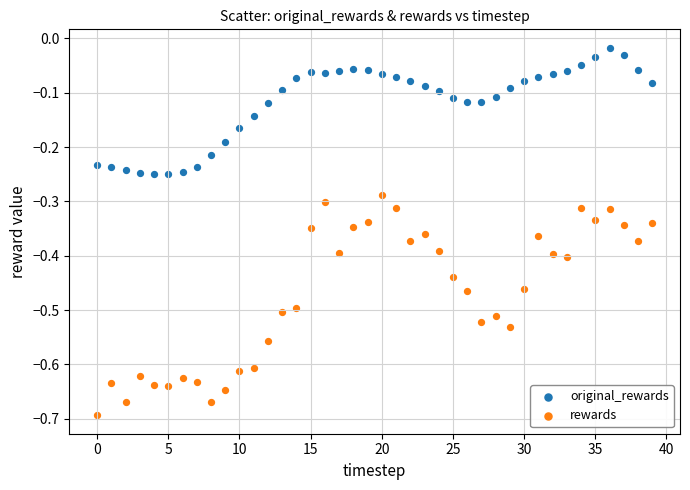

Which series has the widest spread of Y values?

rewards